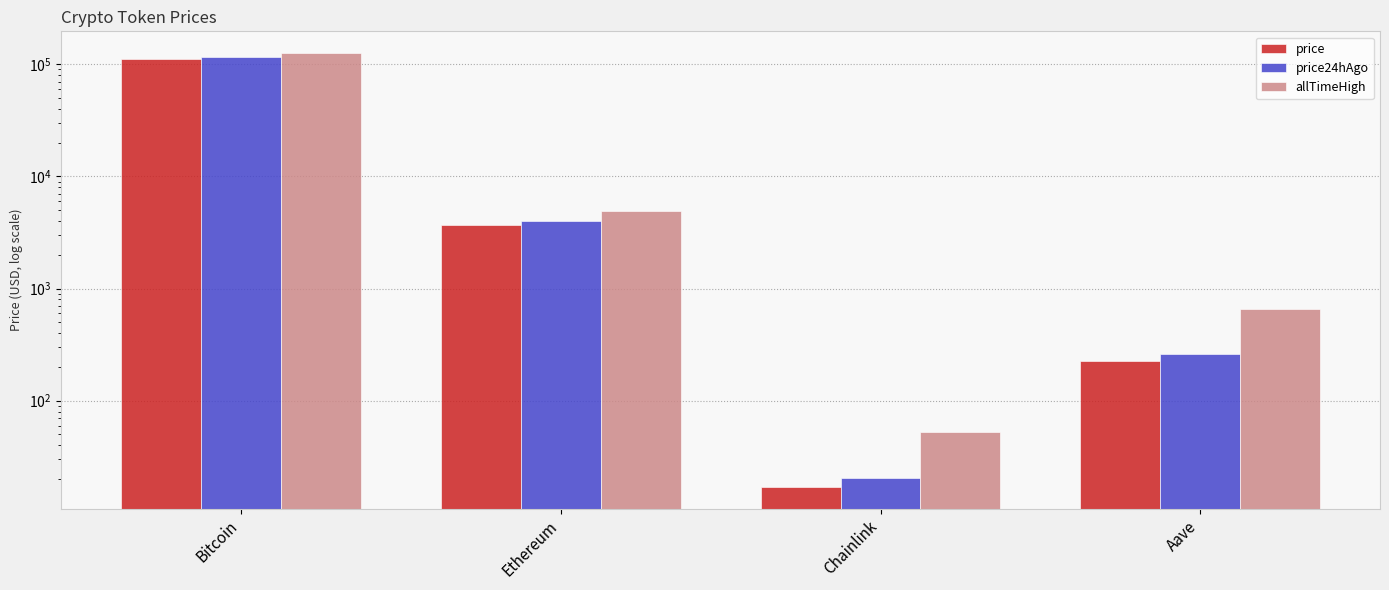

Rank the categories by allTimeHigh value from highest to lowest.

Bitcoin, Ethereum, Aave, Chainlink